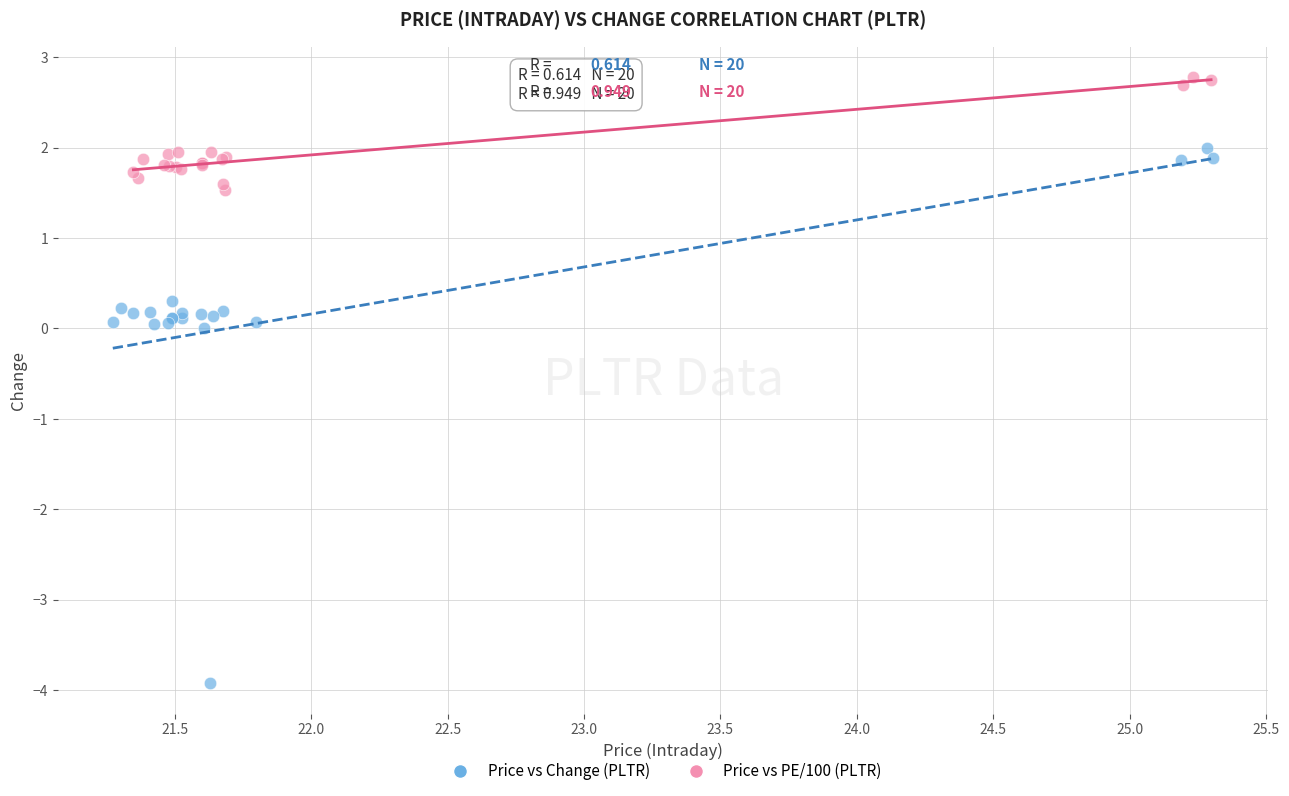

Which series reaches the minimum Y coordinate?

Price vs Change (PLTR)